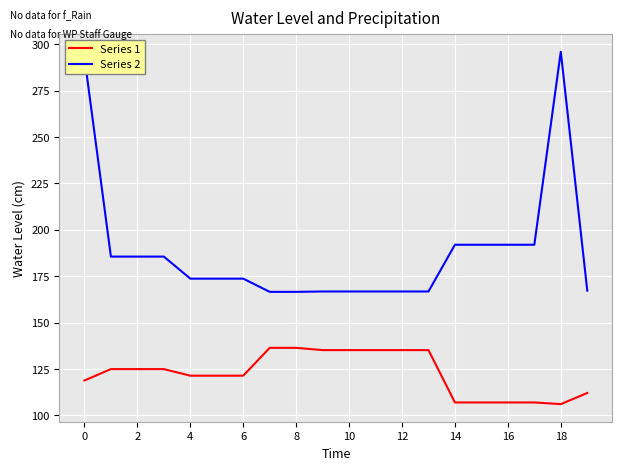

Rank the series by their average value, from highest to lowest.

Series 2, Series 1